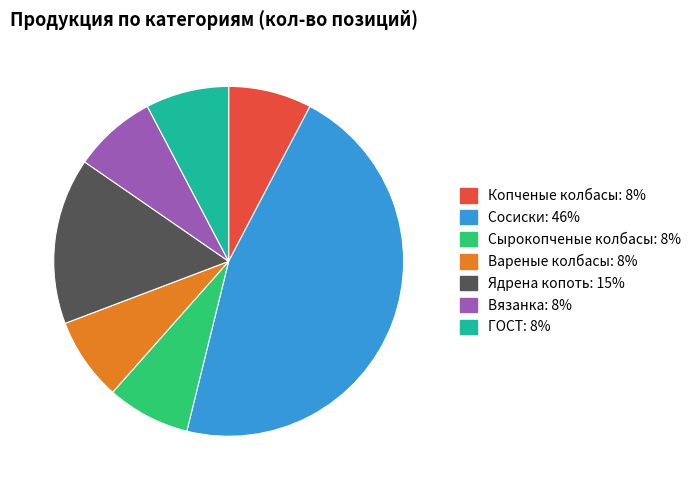

Is it true that Вязанка is 8% of the pie?

True